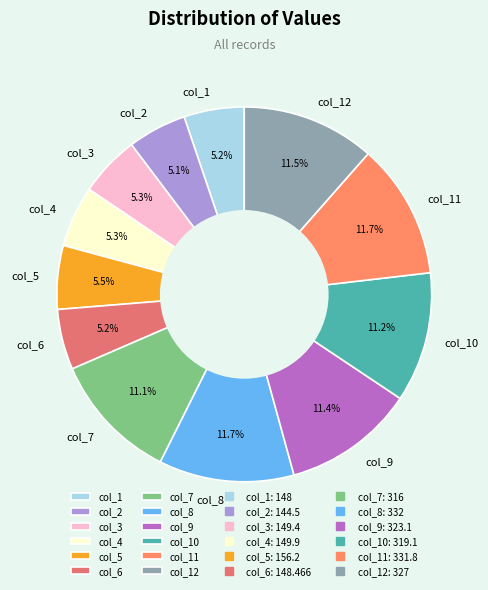

Does col_8 account for over 50% of the chart?

No